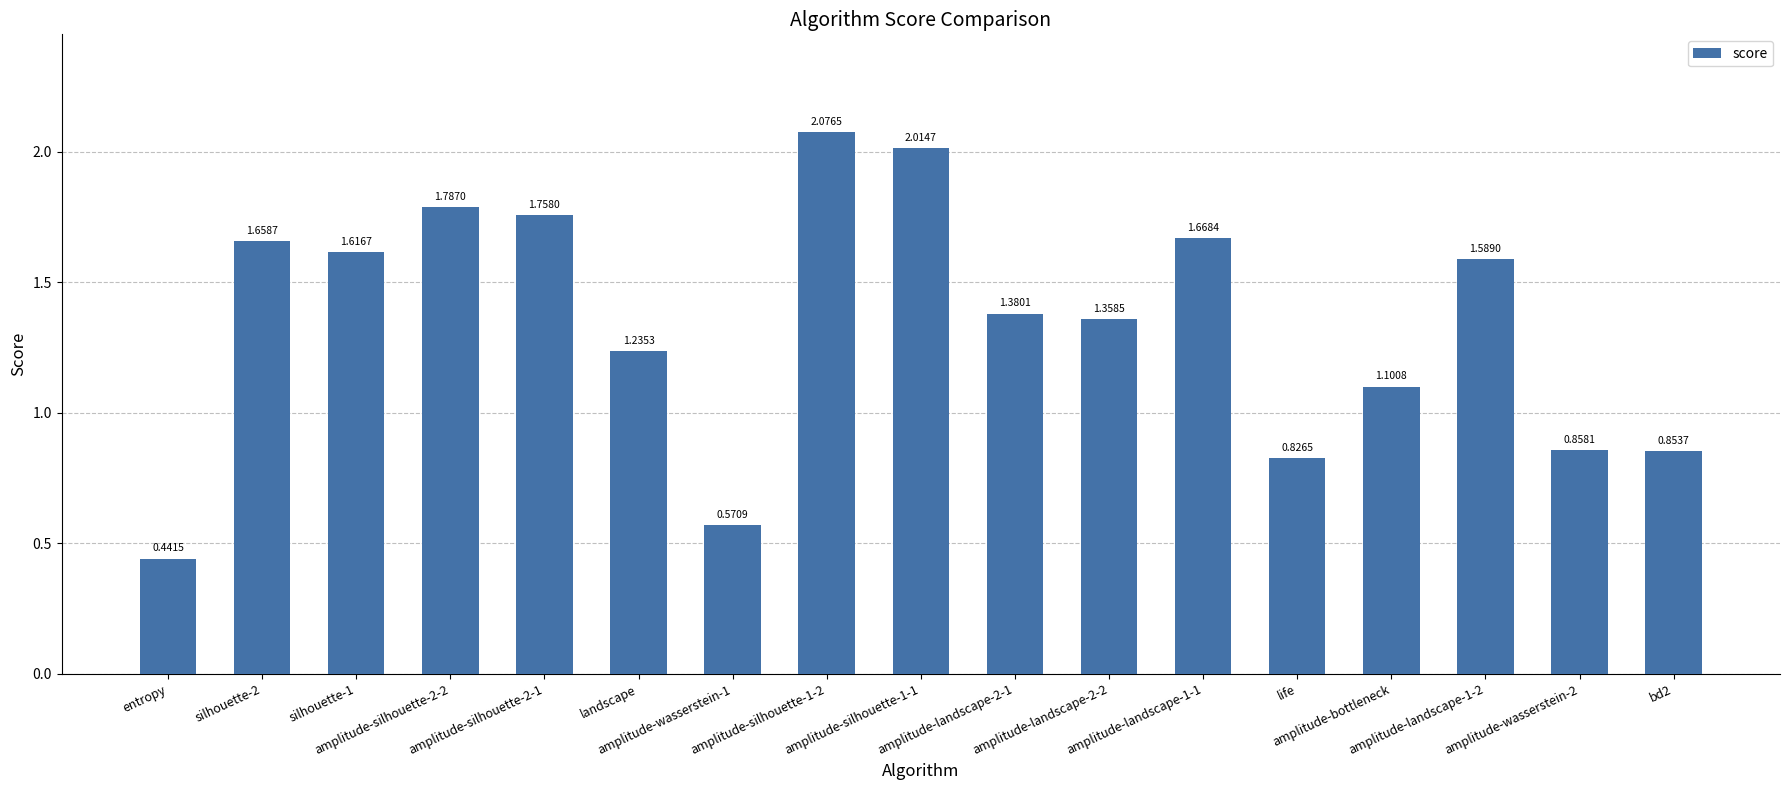

Which label corresponds to the smallest value in the chart?

entropy